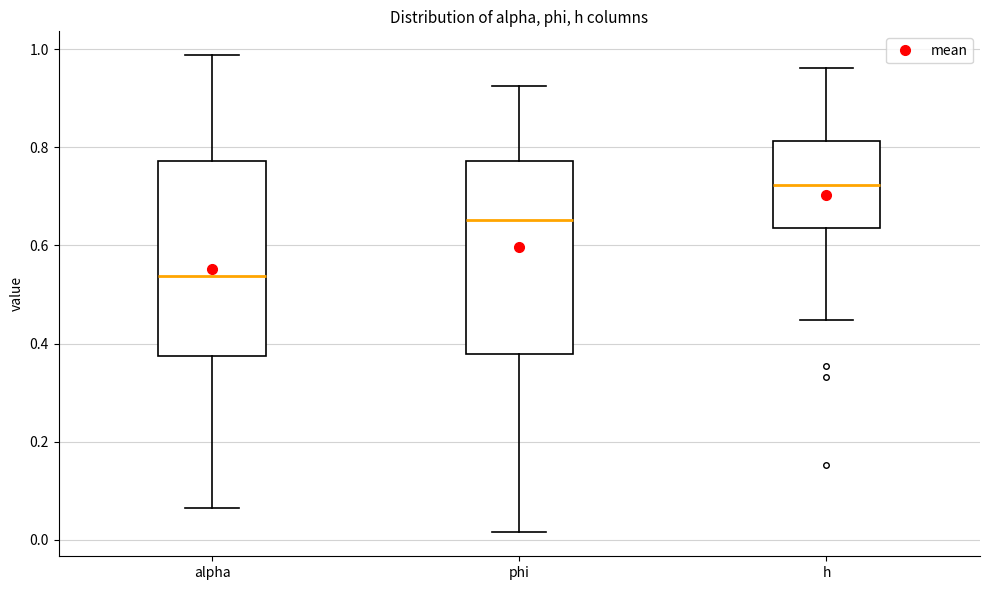

Reading left to right, read every box against the y-axis: the position of its median line, the range the box covers, and the ends of its whiskers. The values are not printed on the chart, so give them approximately, as read against the axis.

alpha: median 0.54, box 0.38 to 0.78, whiskers 0.06 to 0.98
phi: median 0.66, box 0.38 to 0.78, whiskers 0.02 to 0.92
h: median 0.72, box 0.64 to 0.82, whiskers 0.44 to 0.96